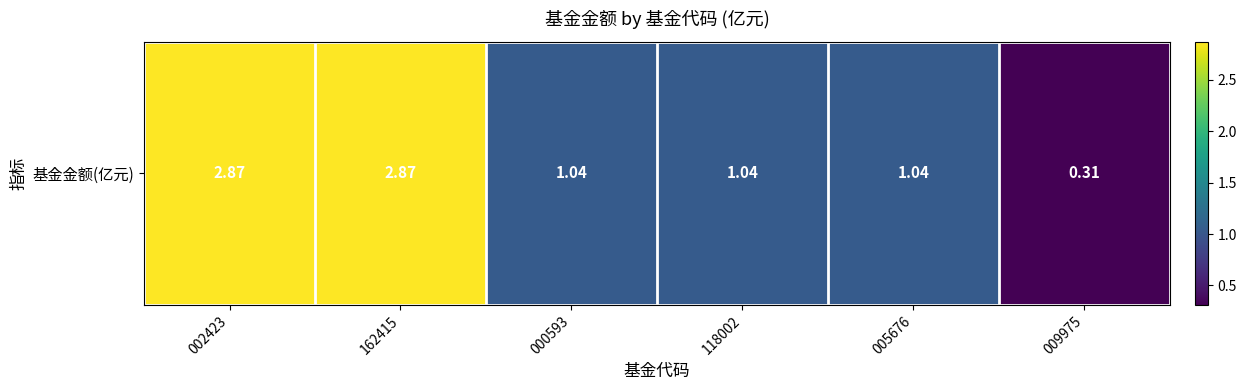

Is it true that the value at 005676 is 1.0?

True